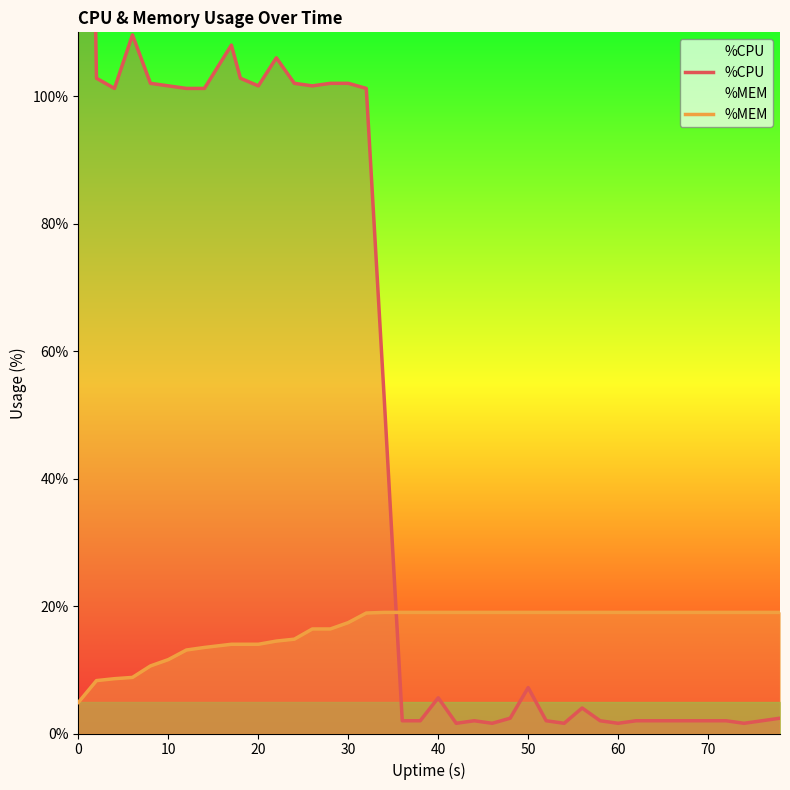

What is the difference between the second highest and minimum values in the %CPU series?

108.0